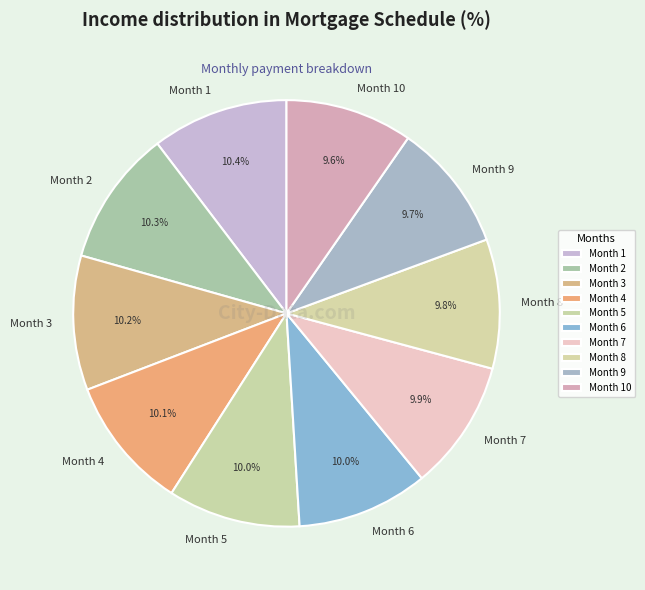

Does any single category account for the majority?

No